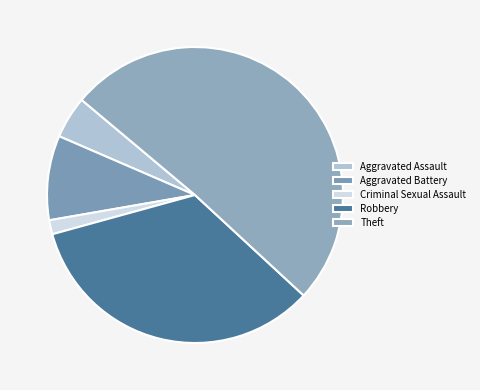

Which slice is the smallest?

Criminal Sexual Assault